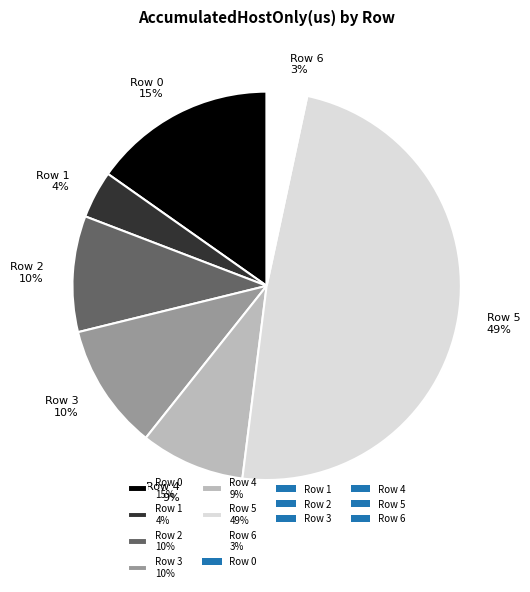

Is Row 2 the majority of the pie?

No